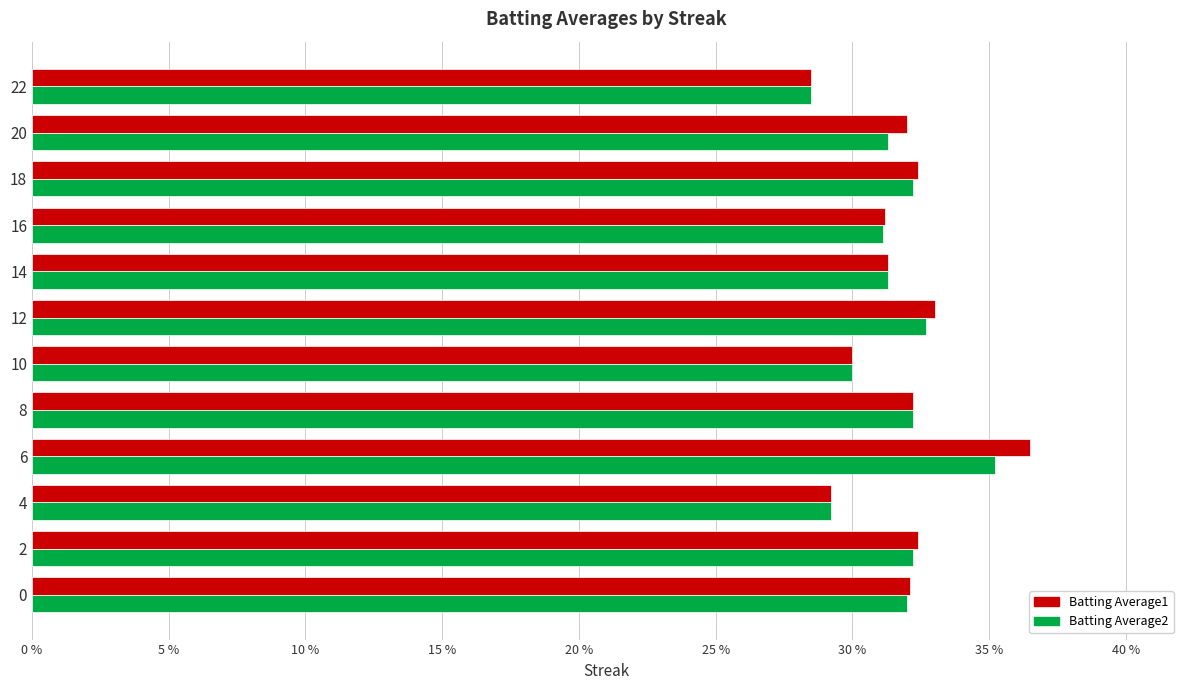

What are all the series names shown in the legend?

Batting Average1, Batting Average2